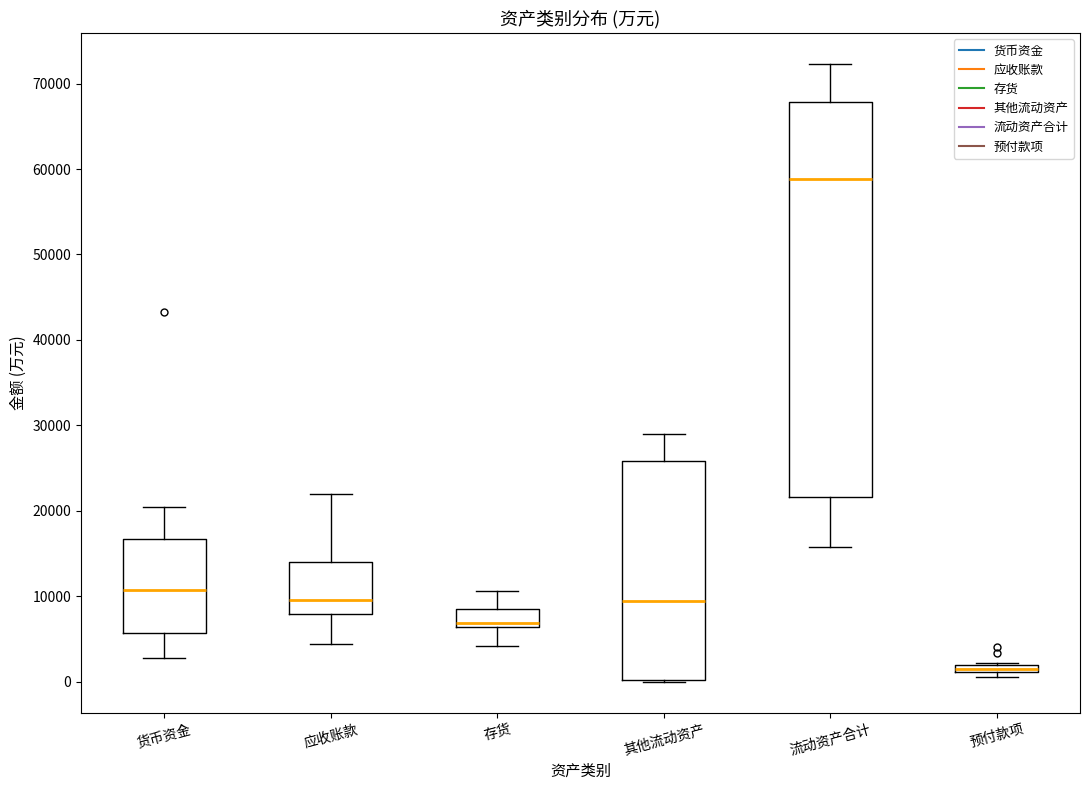

Comparing the boxes themselves (not the whiskers), which one is the tallest?

流动资产合计